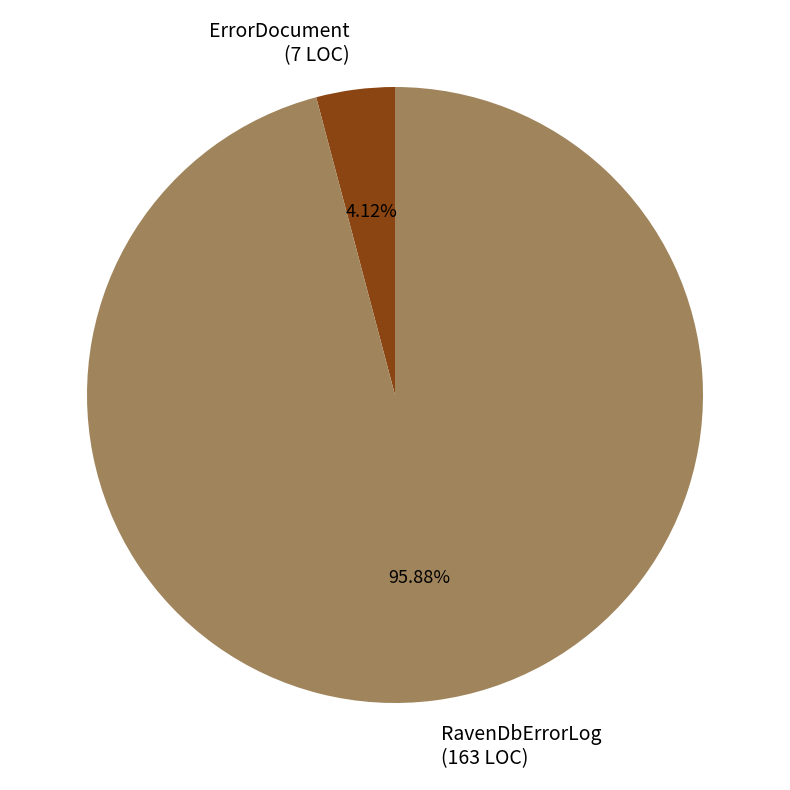

Rank the categories by value from lowest to highest.

ErrorDocument, RavenDbErrorLog